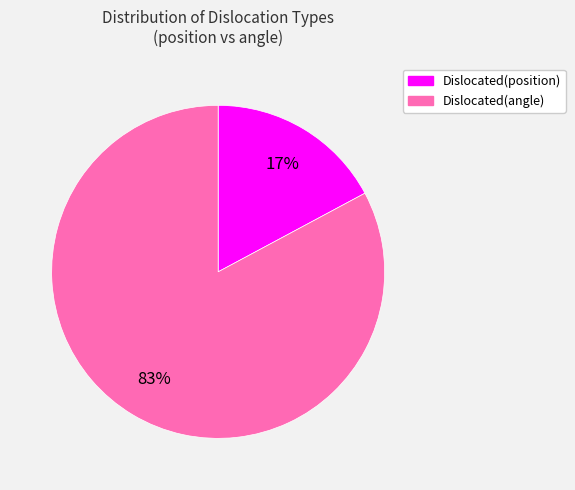

The Dislocated(angle) slice represents 83% of the pie. True or false?

True